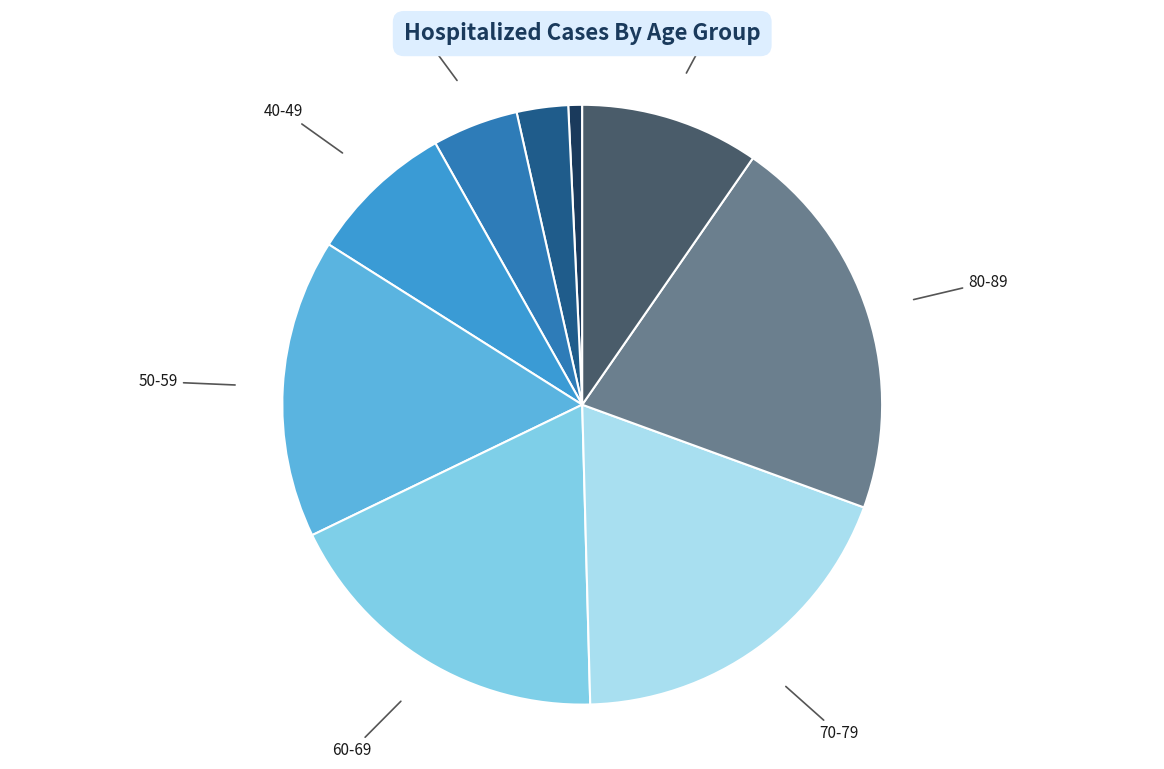

Which has a higher value, 20-29 or 50-59?

50-59